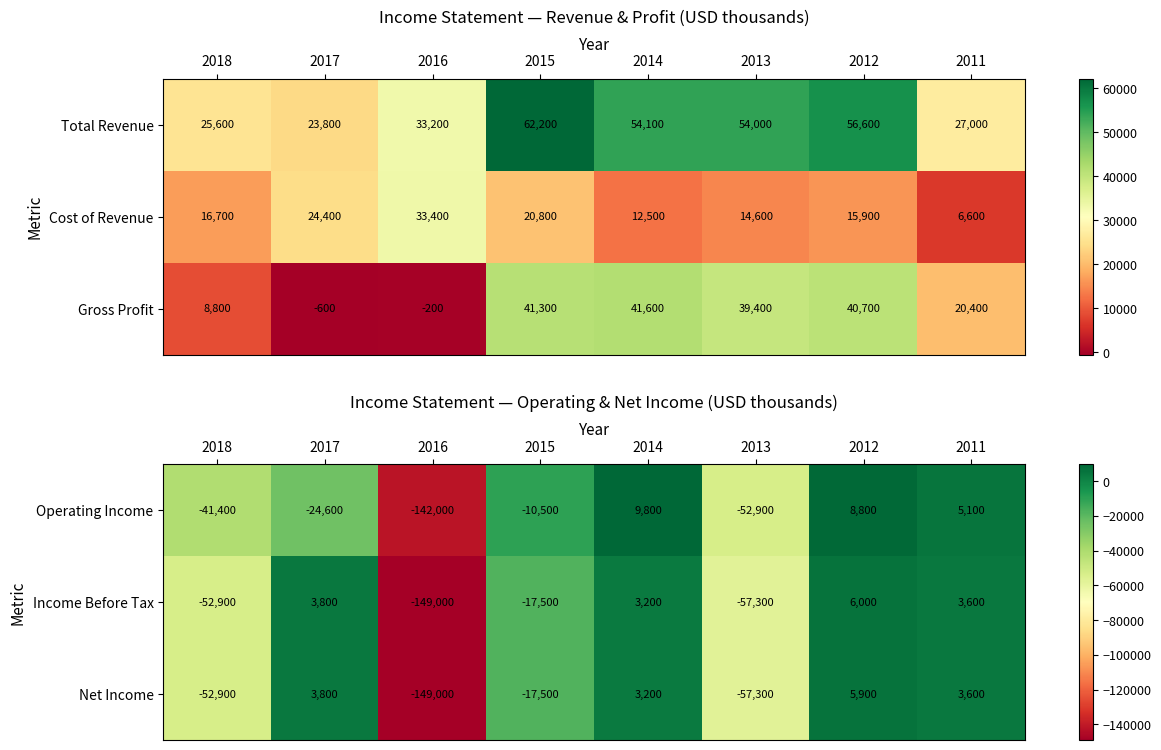

How many negative values does the Income Before Tax series have?

4